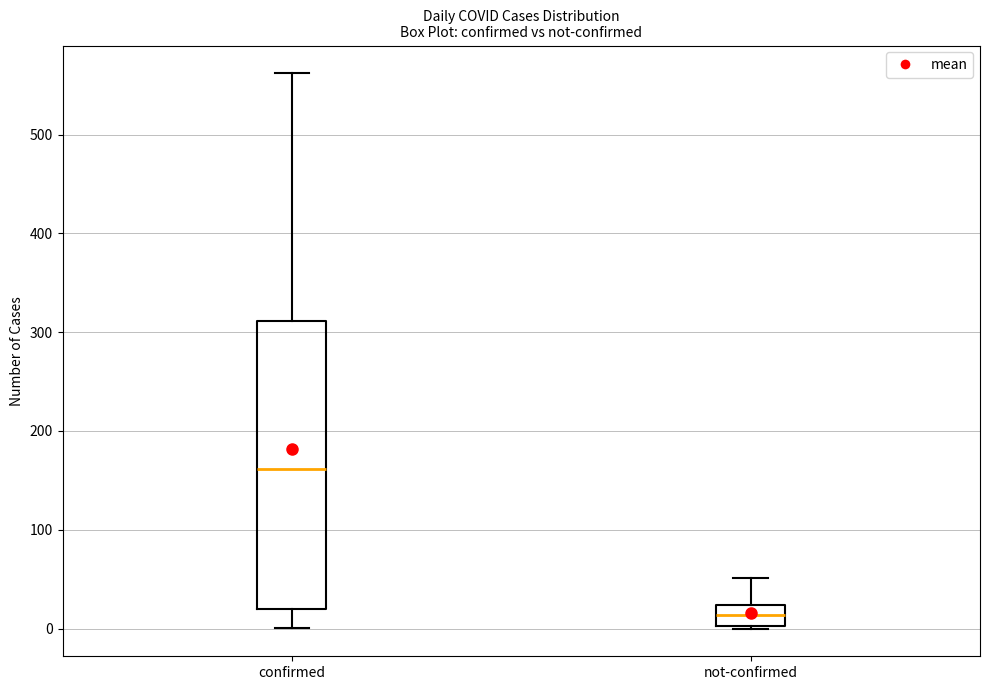

Which box has the highest median line?

confirmed